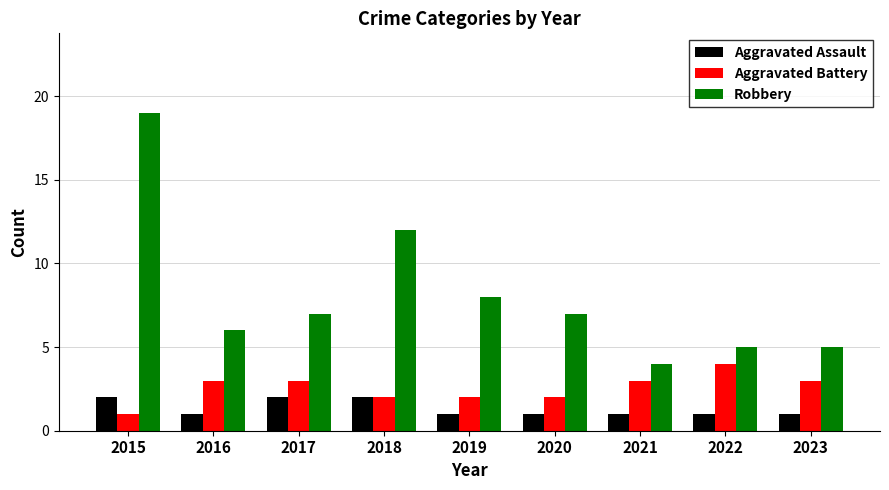

What is the minimum value for Robbery?

4